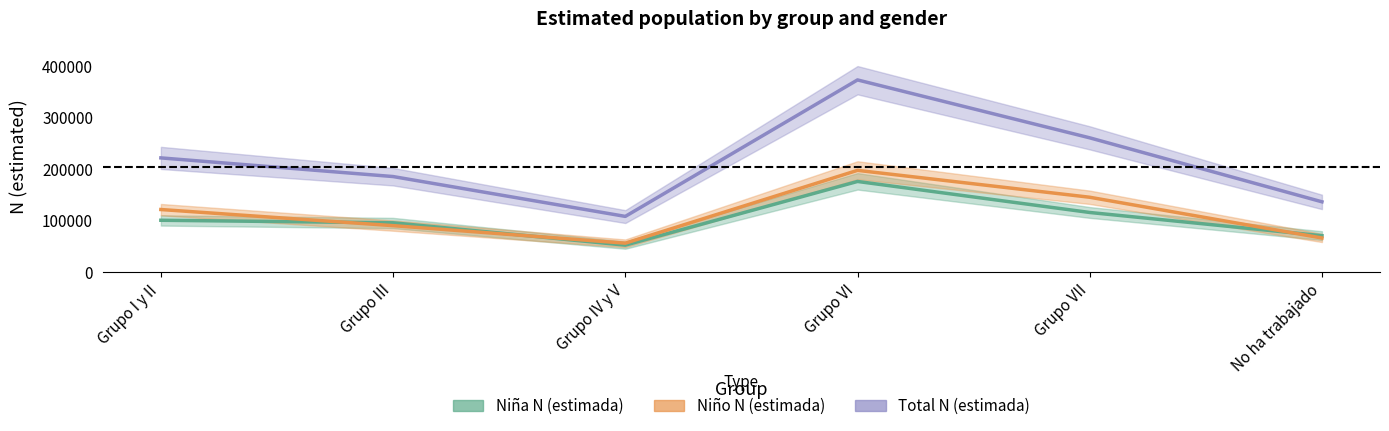

Where does the Niña N (estimada) series first go above 100349?

Grupo VI